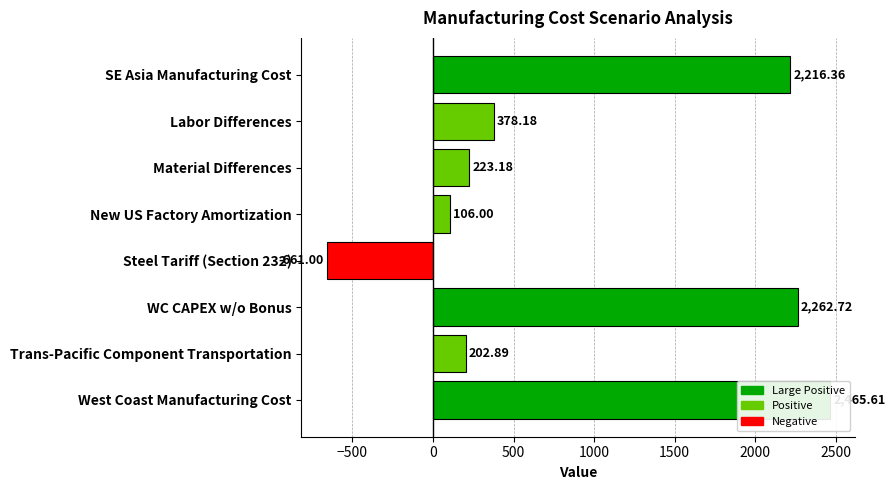

How many values exceed 378?

4